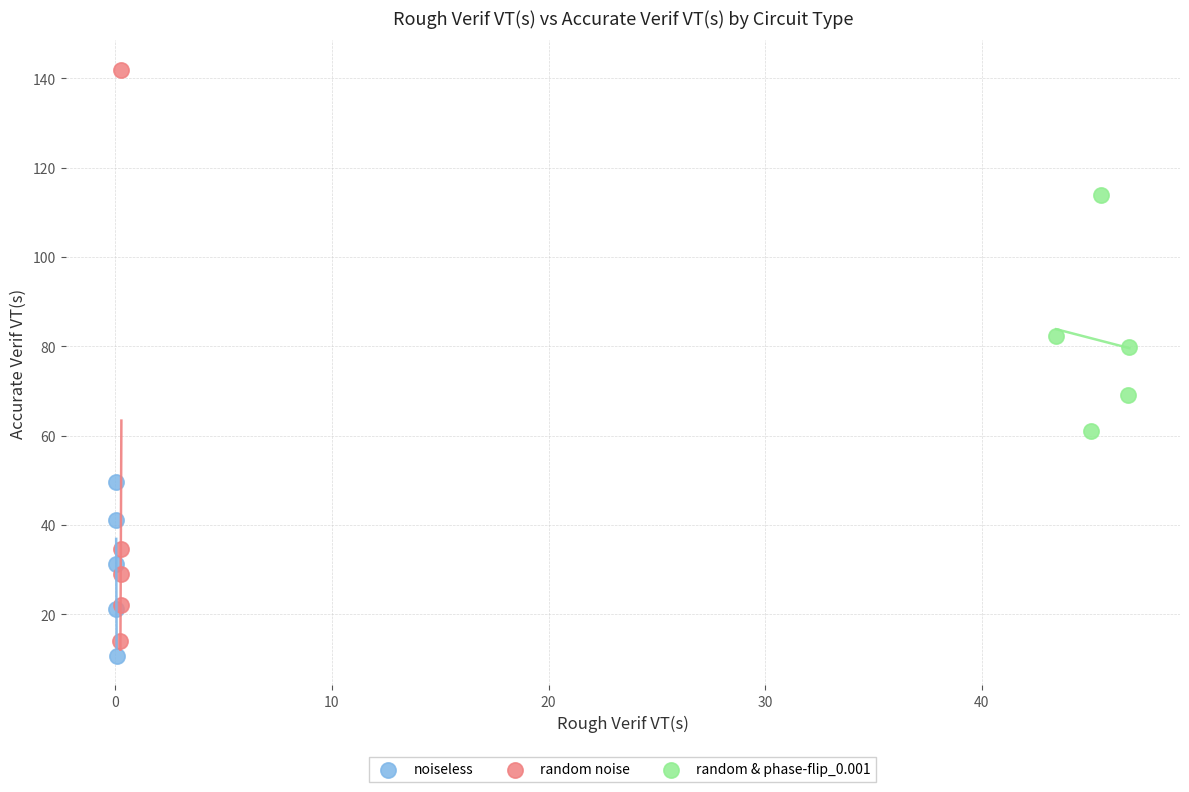

Which series reaches the maximum Y coordinate?

random noise